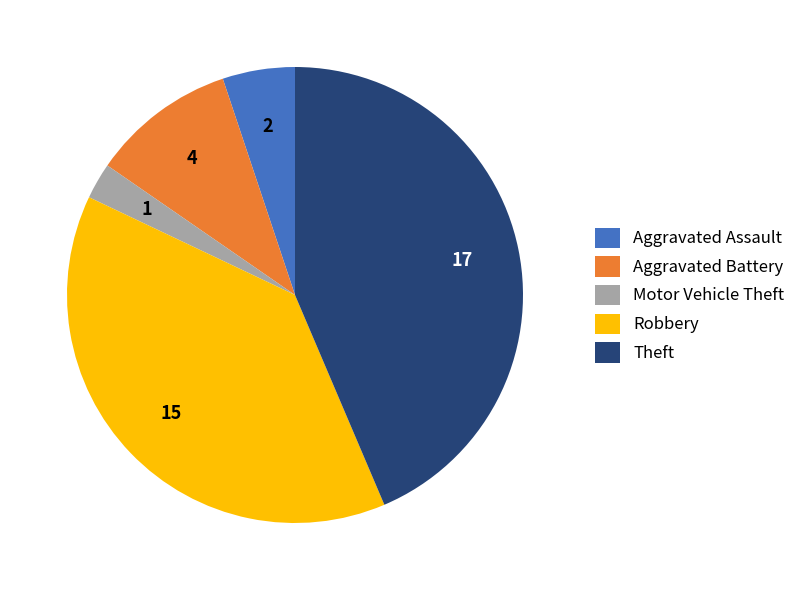

Is there a majority slice in this chart?

No